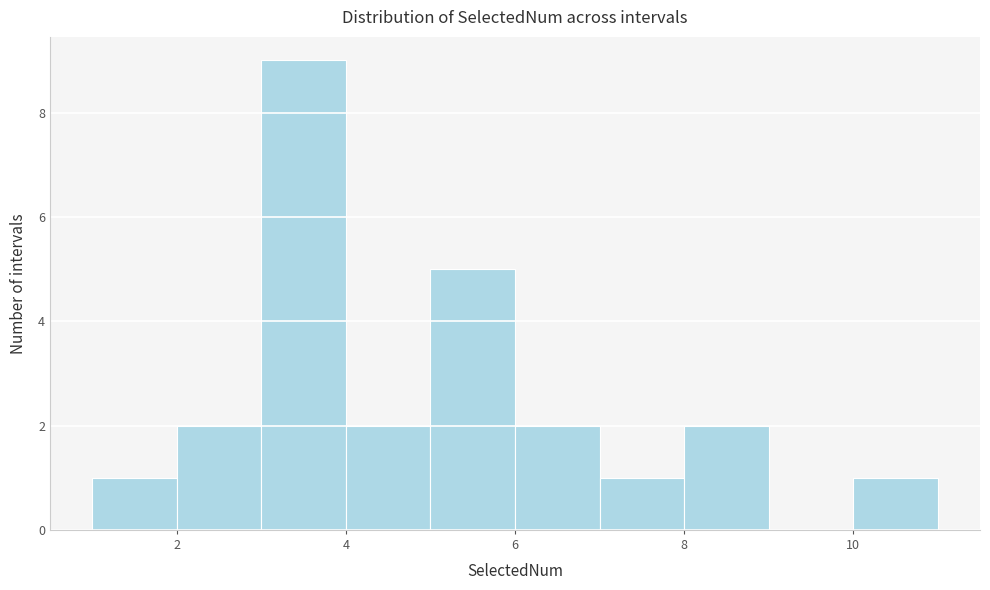

What is the height of the bar covering 3 to 4 on the x-axis? The values are not printed on the chart, so give them approximately, as read against the axis.

9